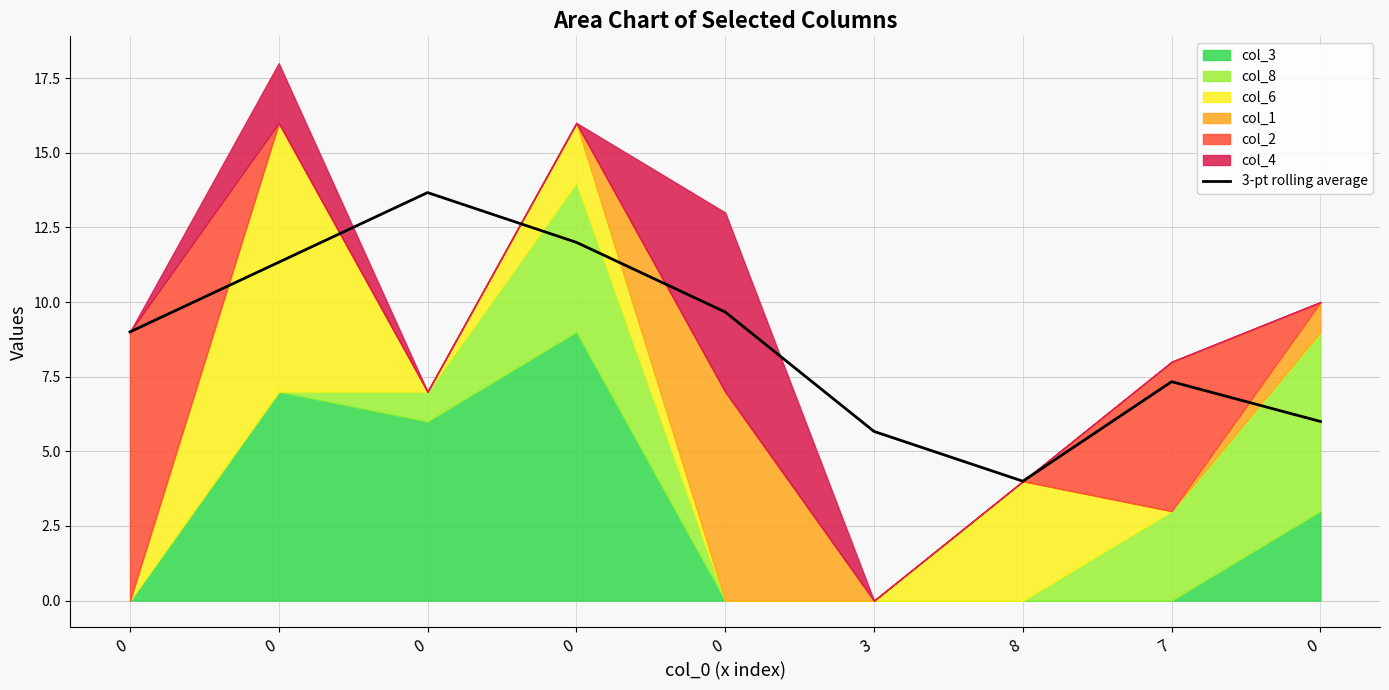

How many data points are less than 9?

4